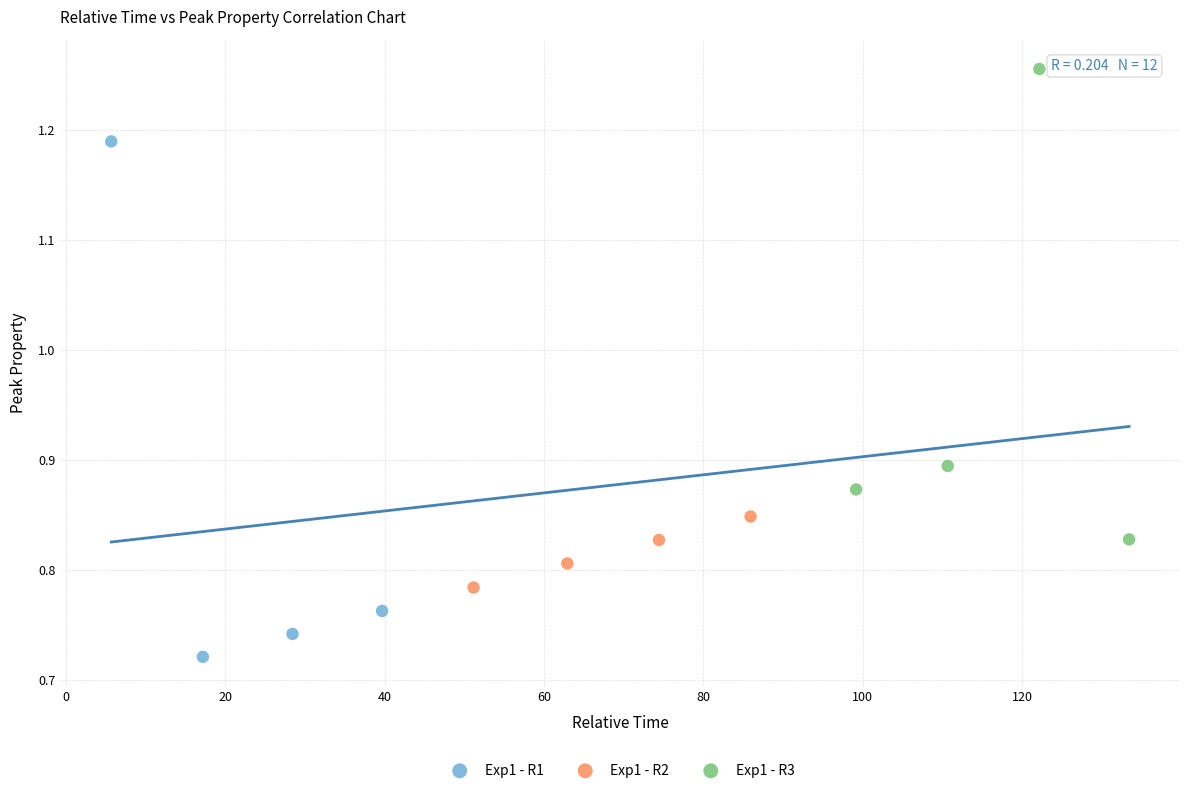

Which series has the widest spread of Y values?

Exp1 - R1